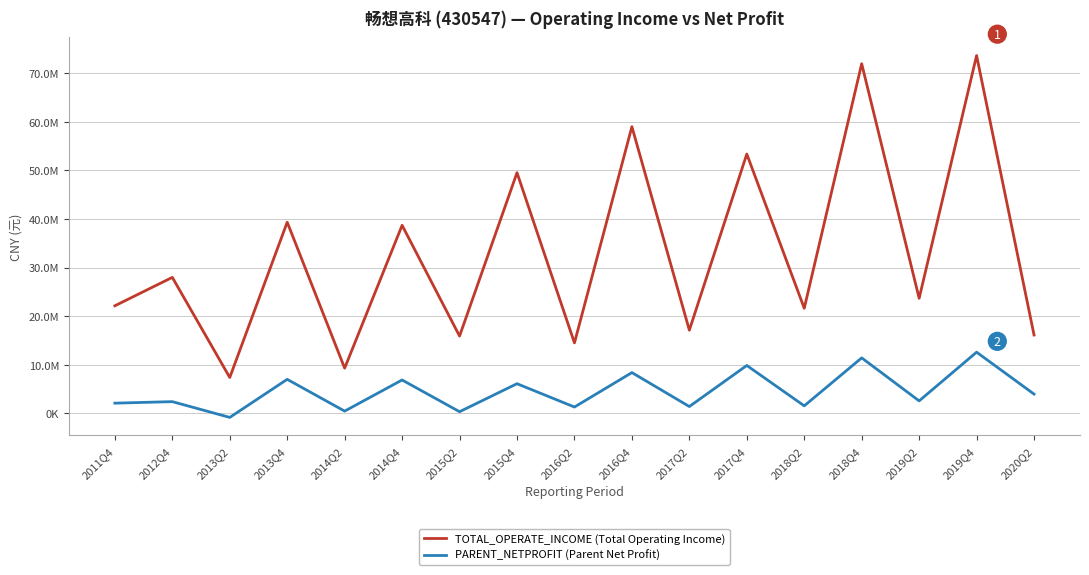

Does the chart have visible grid lines?

Yes